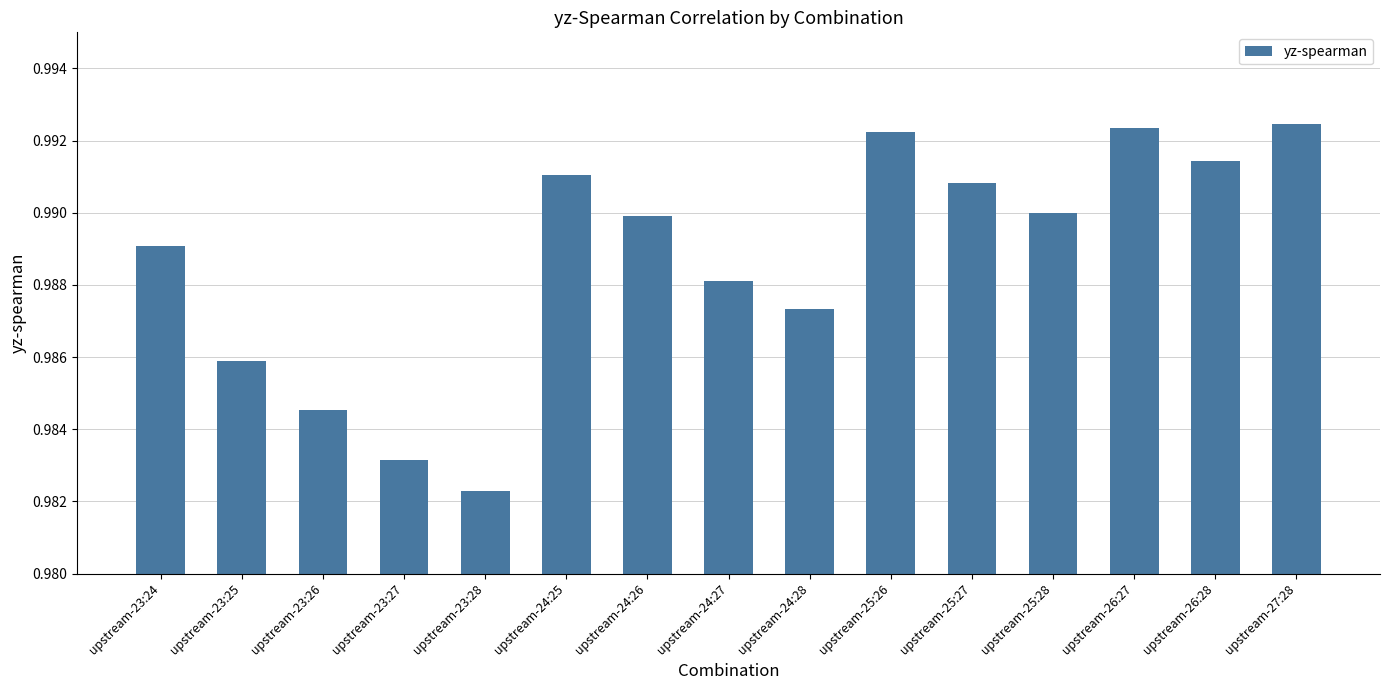

What is the label of the 6th bar from the left?

upstream-24:25